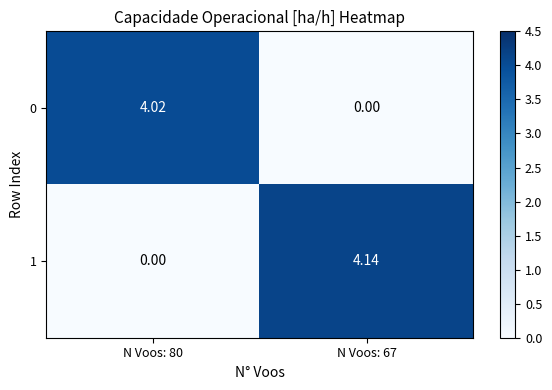

Which series has the widest spread of values?

1